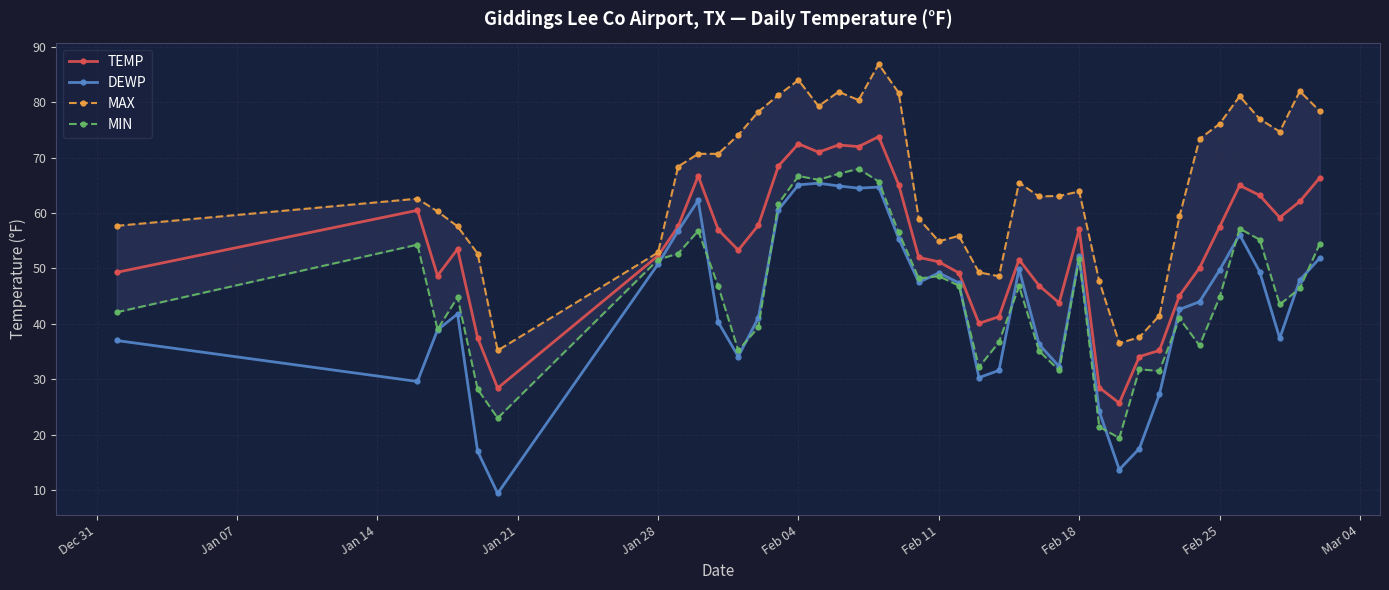

What are all the series names shown in the legend?

TEMP, DEWP, MAX, MIN